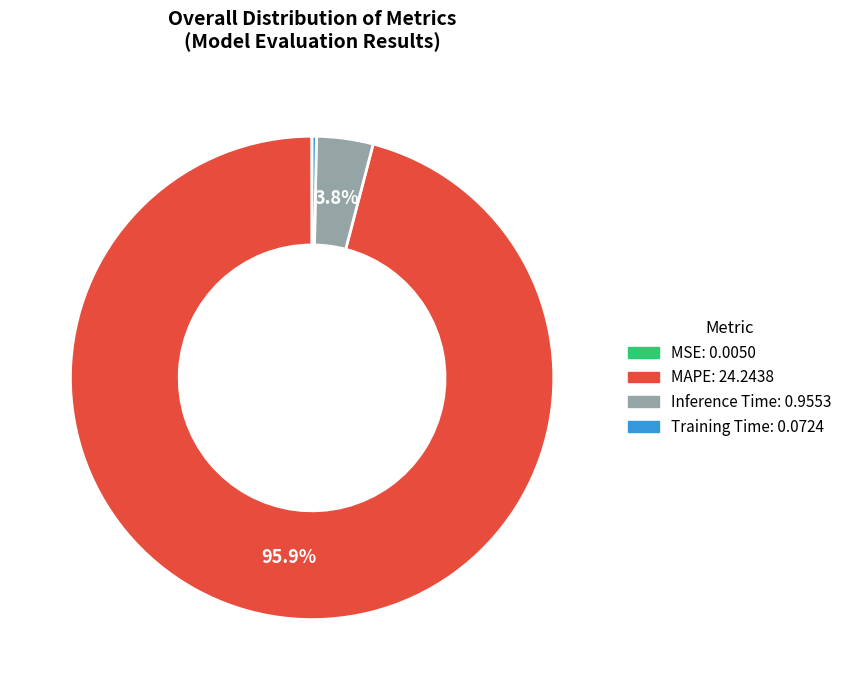

Is it true that Inference Time is 4% of the pie?

True